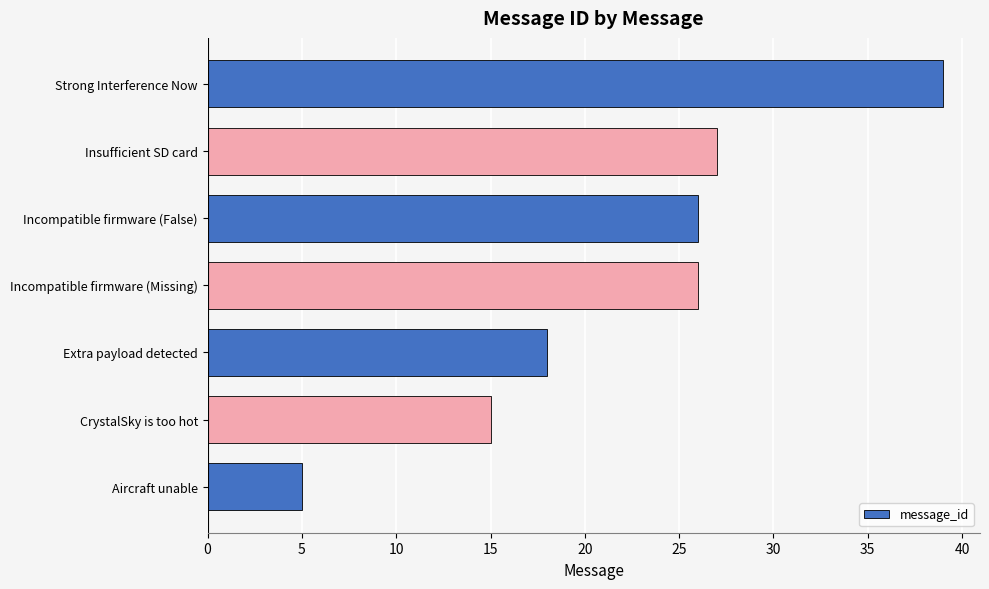

Which label corresponds to the largest value in the chart?

Strong Interference Now